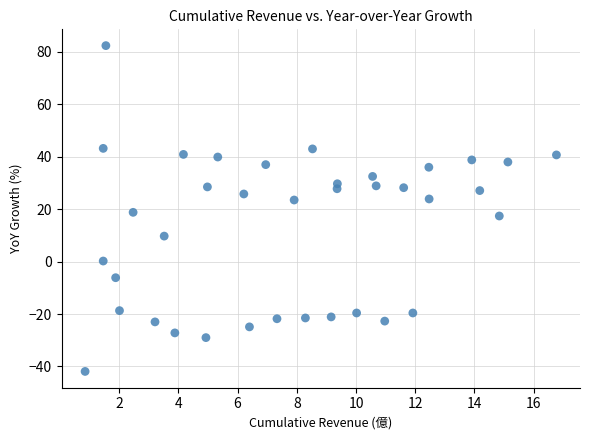

What is the range of Y values (max minus min)?

124.3